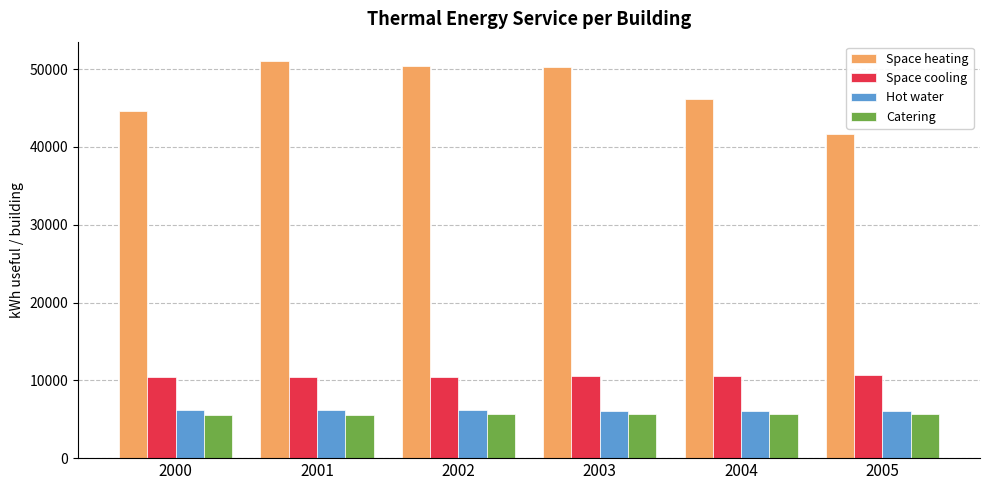

What is the lowest value of the Hot water series?

6051.9